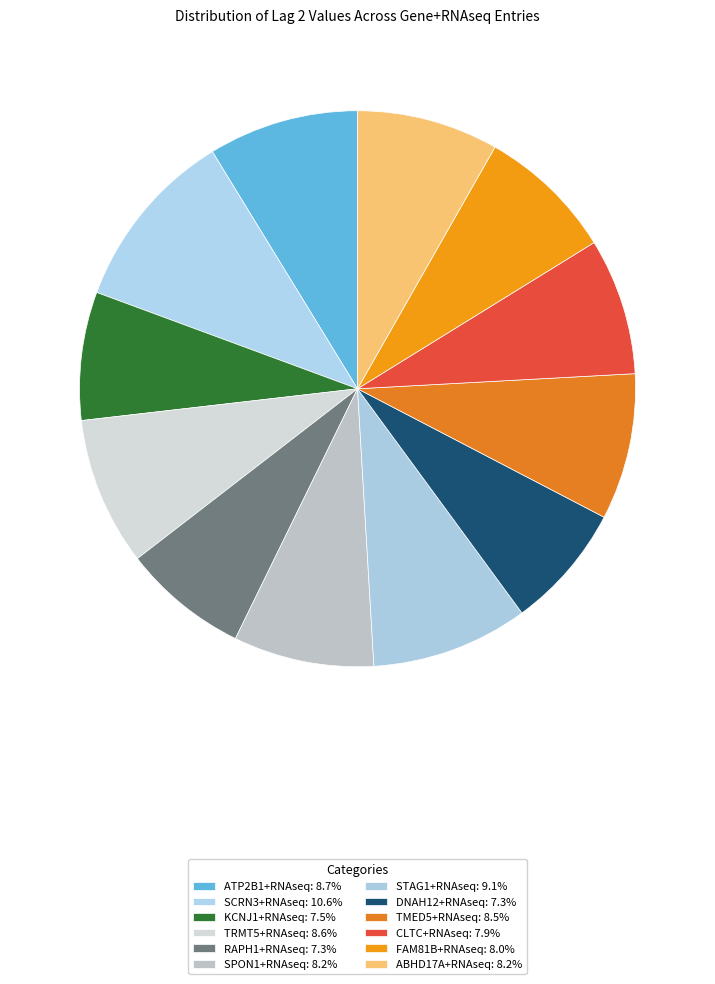

Rank the categories by value from lowest to highest.

DNAH12+RNAseq, RAPH1+RNAseq, KCNJ1+RNAseq, CLTC+RNAseq, FAM81B+RNAseq, SPON1+RNAseq, ABHD17A+RNAseq, TMED5+RNAseq, TRMT5+RNAseq, ATP2B1+RNAseq, STAG1+RNAseq, SCRN3+RNAseq